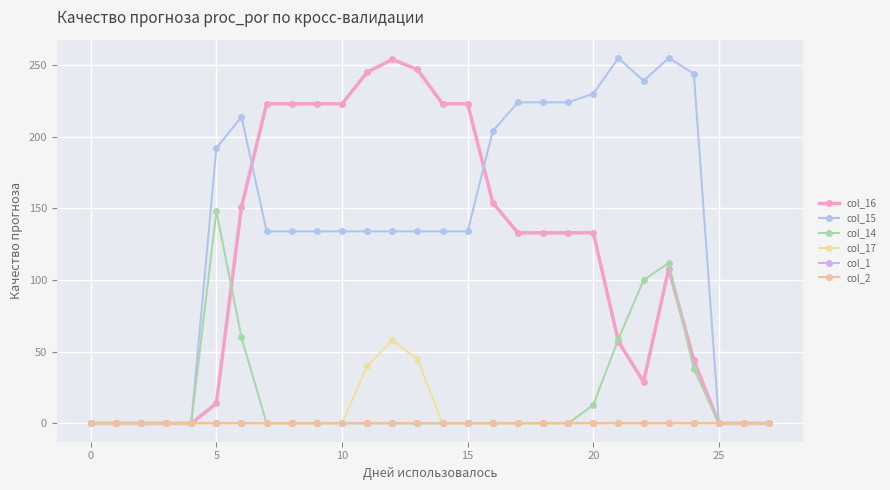

What is the highest value of the col_16 series?

254